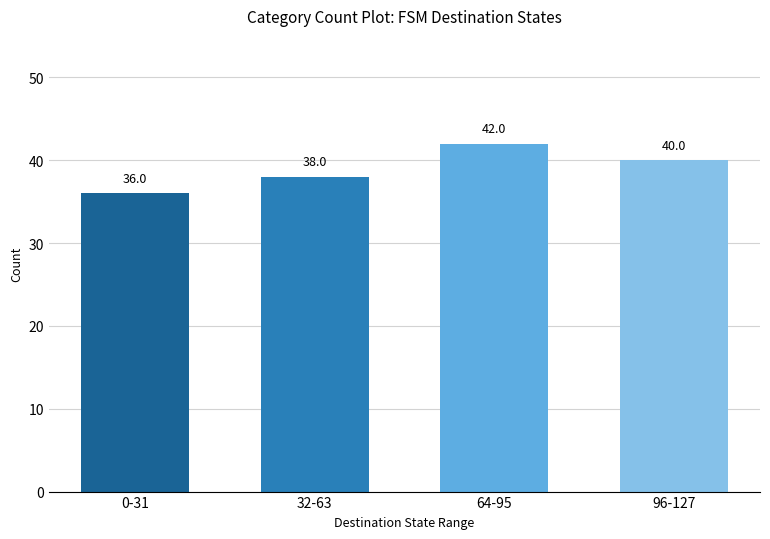

Count the number of categories in the chart.

4